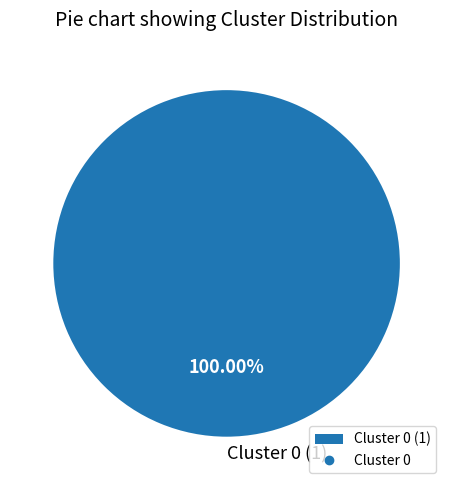

Is there a majority slice in this chart?

Yes